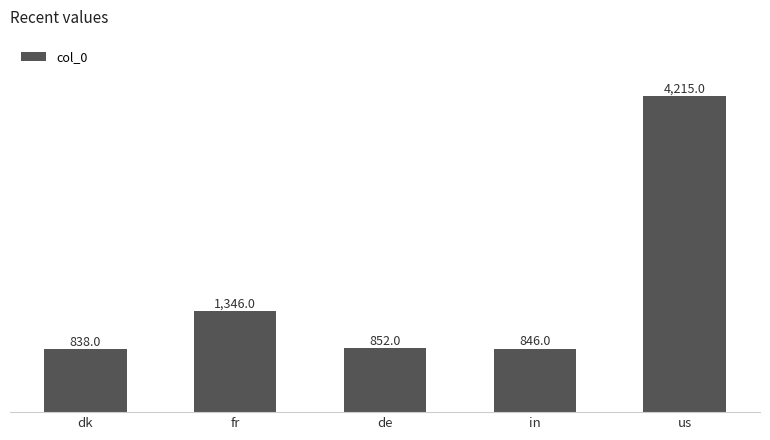

Is it true that the value at in is 846?

True